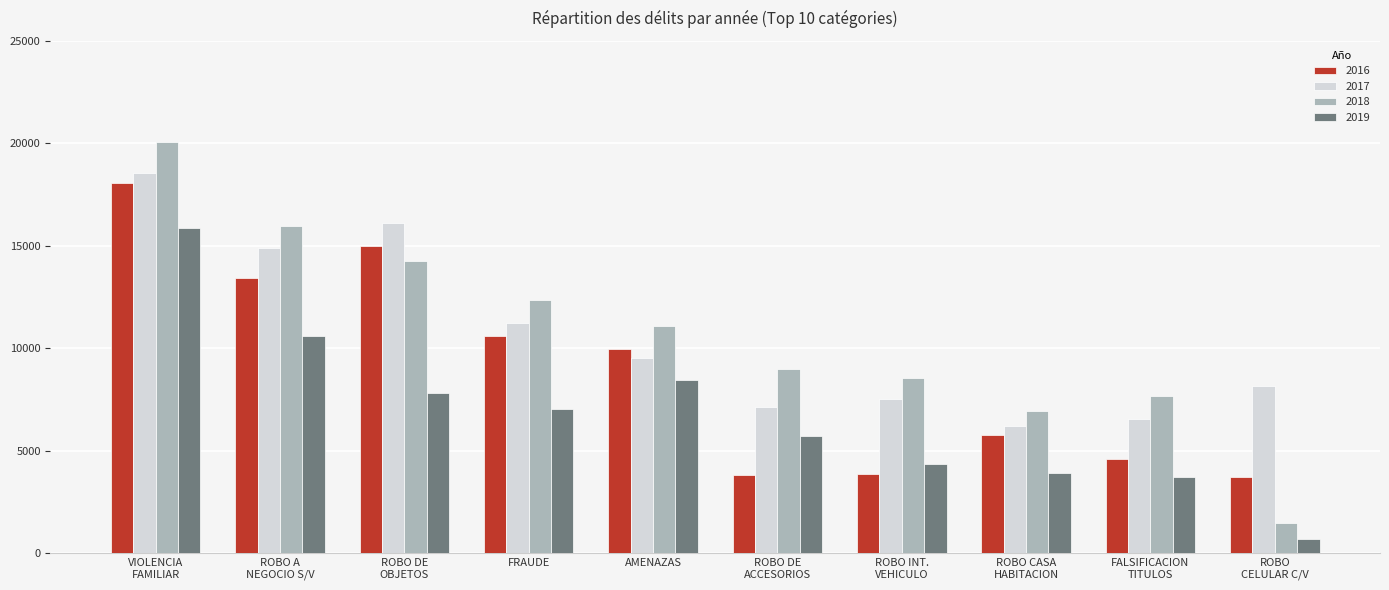

How many groups of bars are there?

10